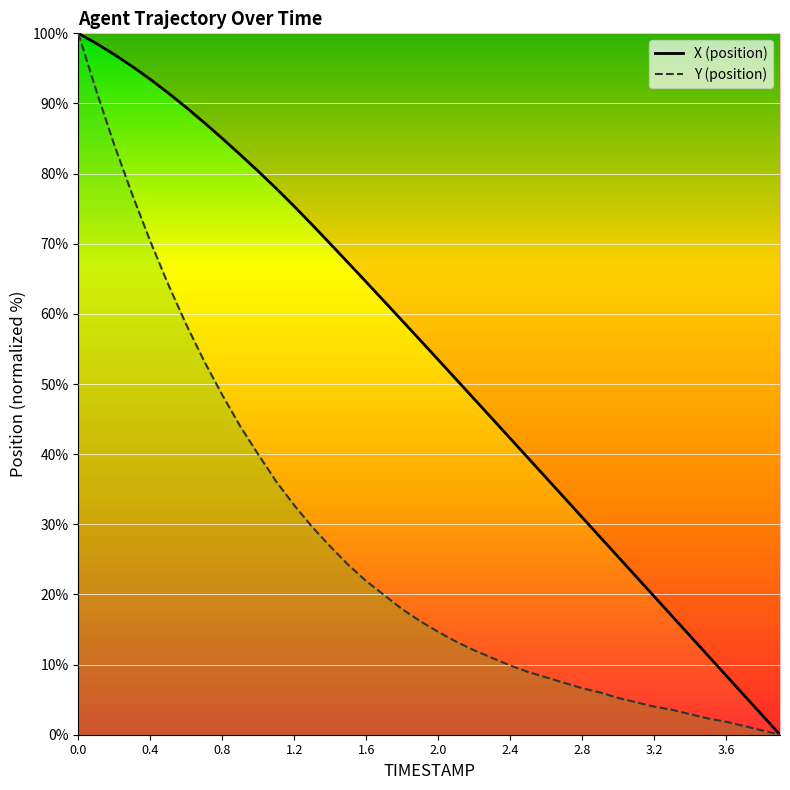

Rank the series at 2.0 from lowest to highest value.

Y, X